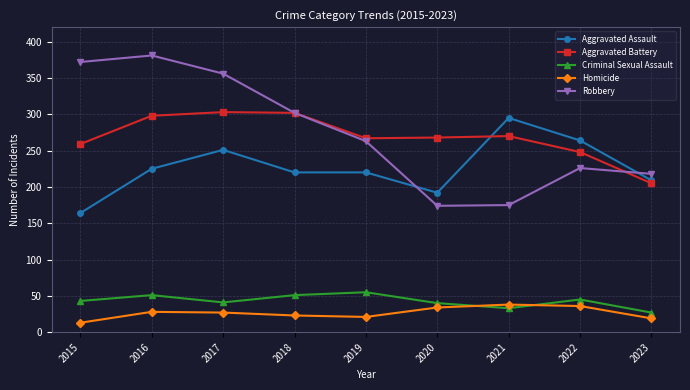

What is the lowest value of the Robbery series?

174